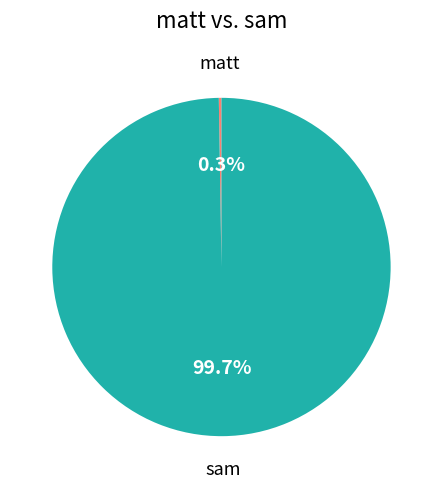

To the nearest percent, what is the average slice percentage?

50%